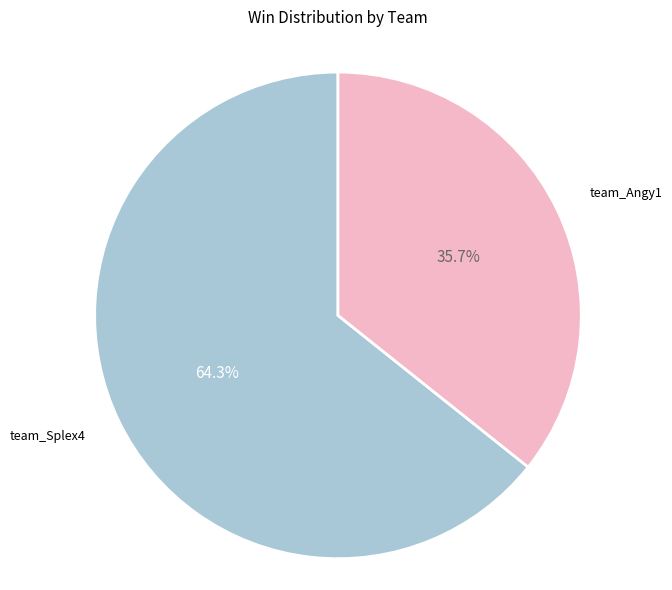

Which has a higher value, team_Angy1 or team_Splex4?

team_Splex4